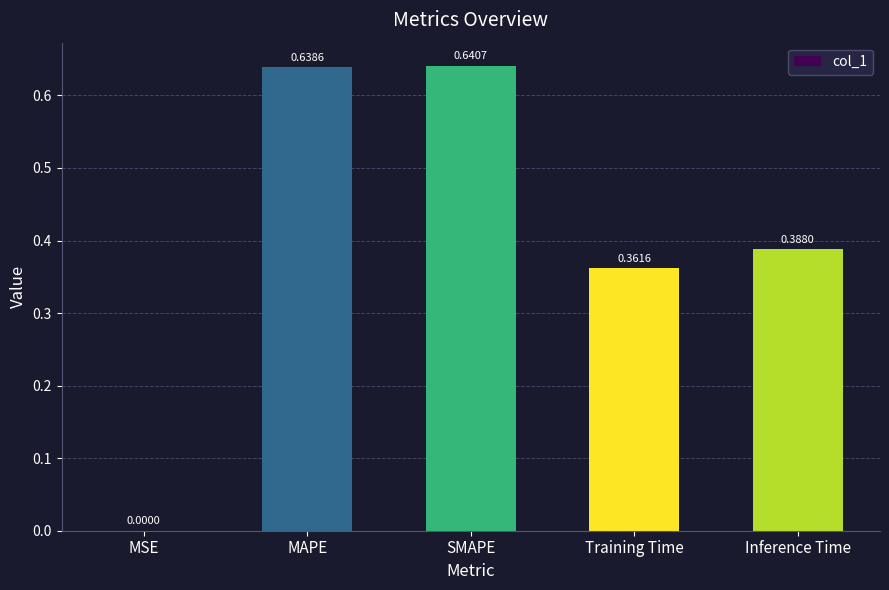

What is the sum of the values at MAPE and Training Time?

1.0